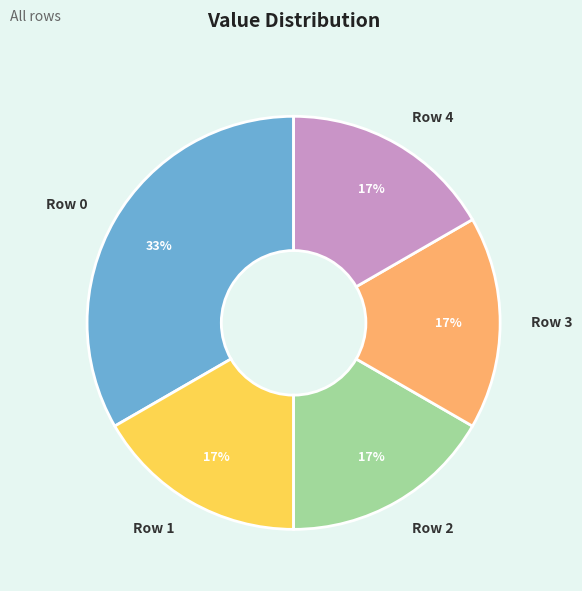

What percentage is the Row 1 slice, to the nearest percent?

17%